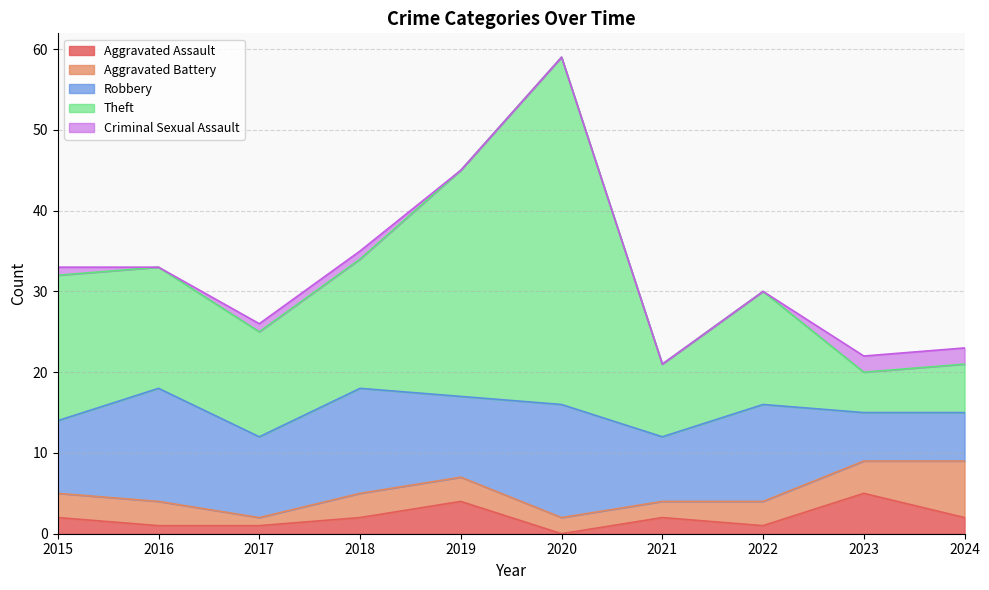

What is the value of the Theft point at the 10th from the left?

6